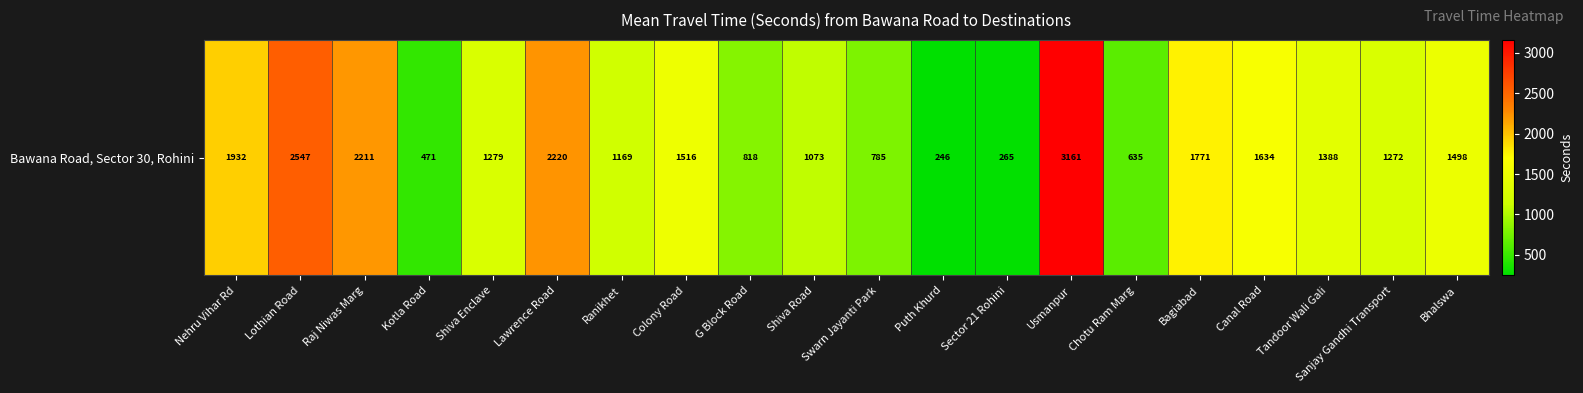

The chart shows a value of 358 at Canal Road. True or false?

False